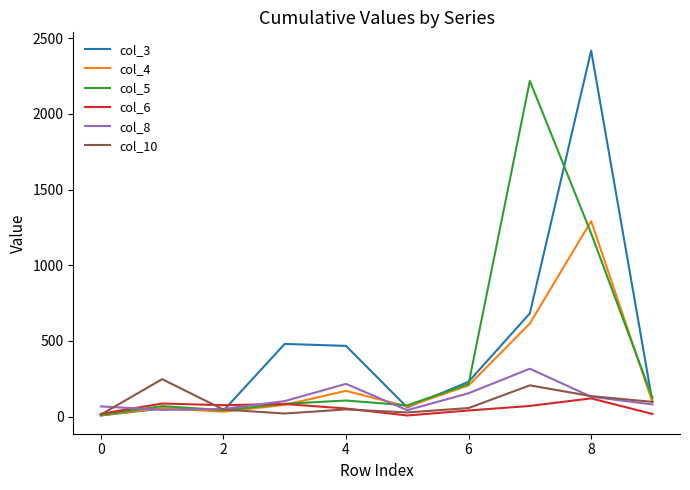

True or false: col_5 has more than 1 points higher than both neighbors.

True